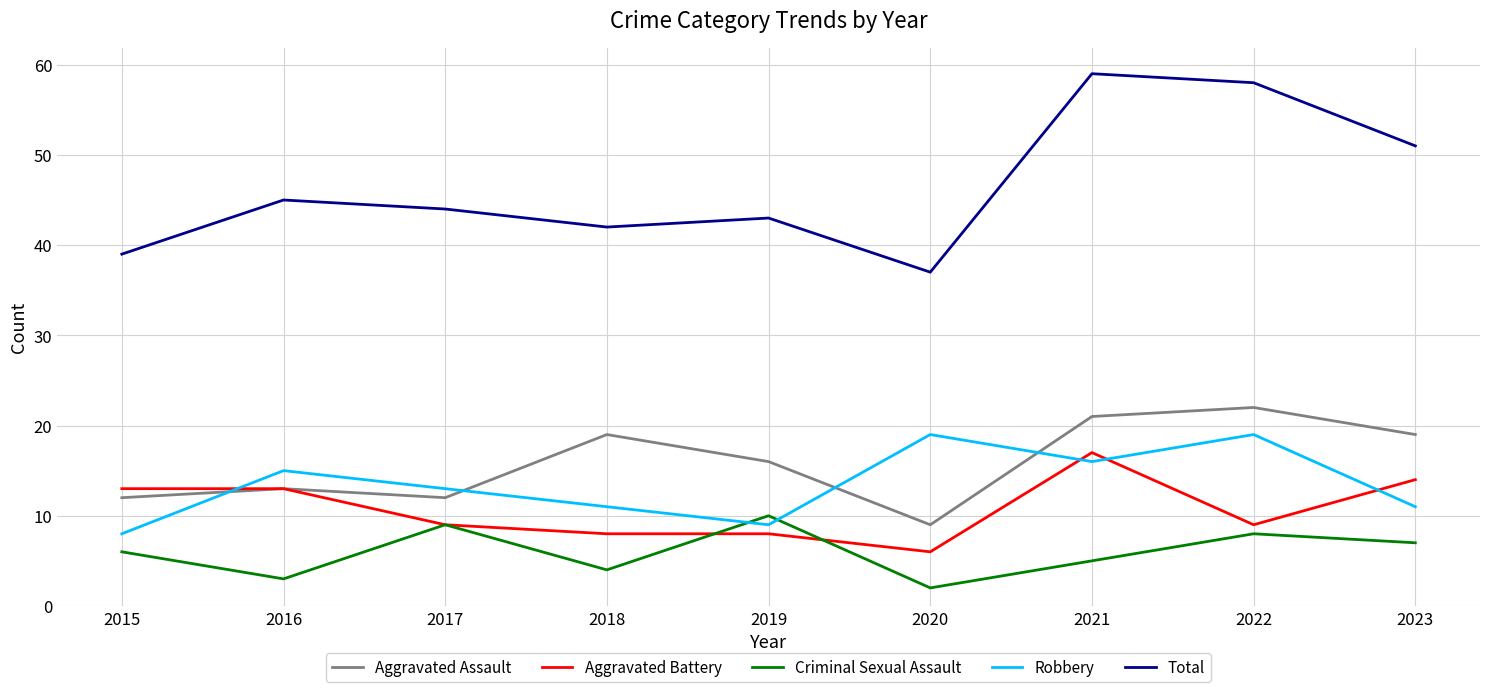

True or false: Aggravated Assault and Total cross at least once.

False